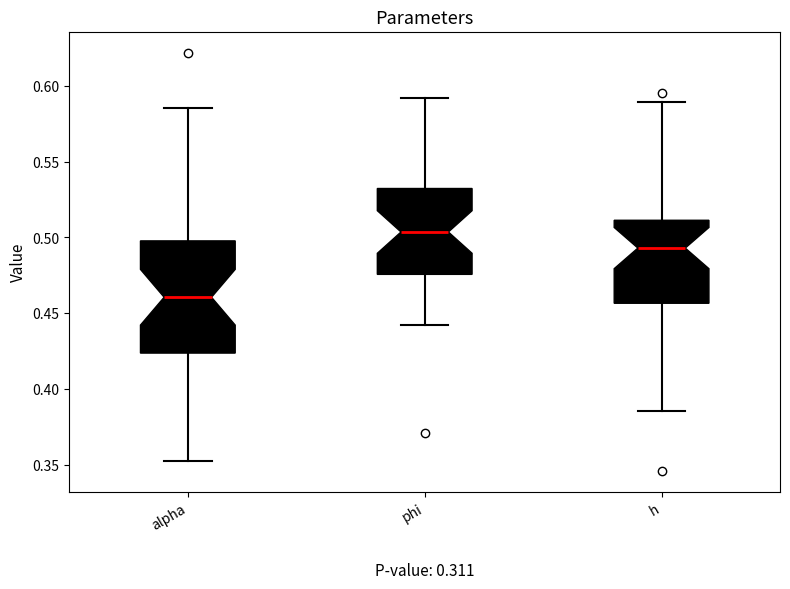

Where does the median line of the box for phi sit on the y-axis? The values are not printed on the chart, so give them approximately, as read against the axis.

0.505